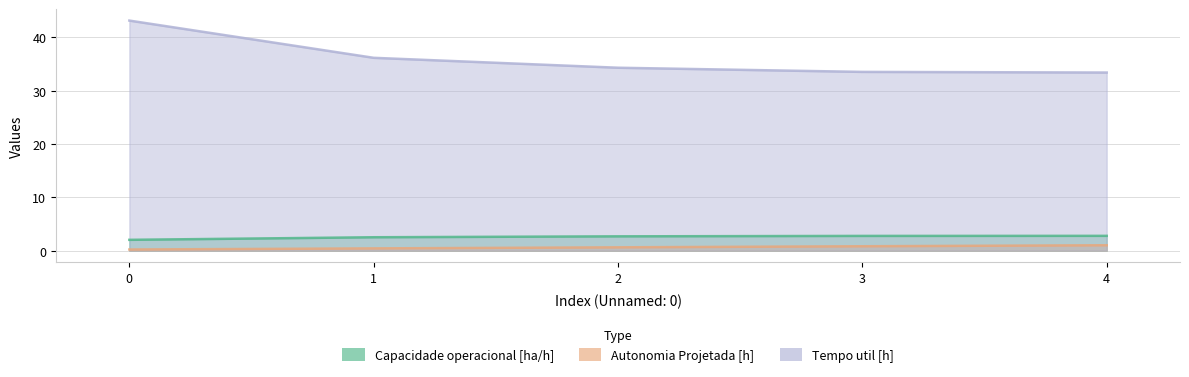

List the labels in order of Autonomia Projetada [h] value, largest first.

4, 3, 2, 1, 0